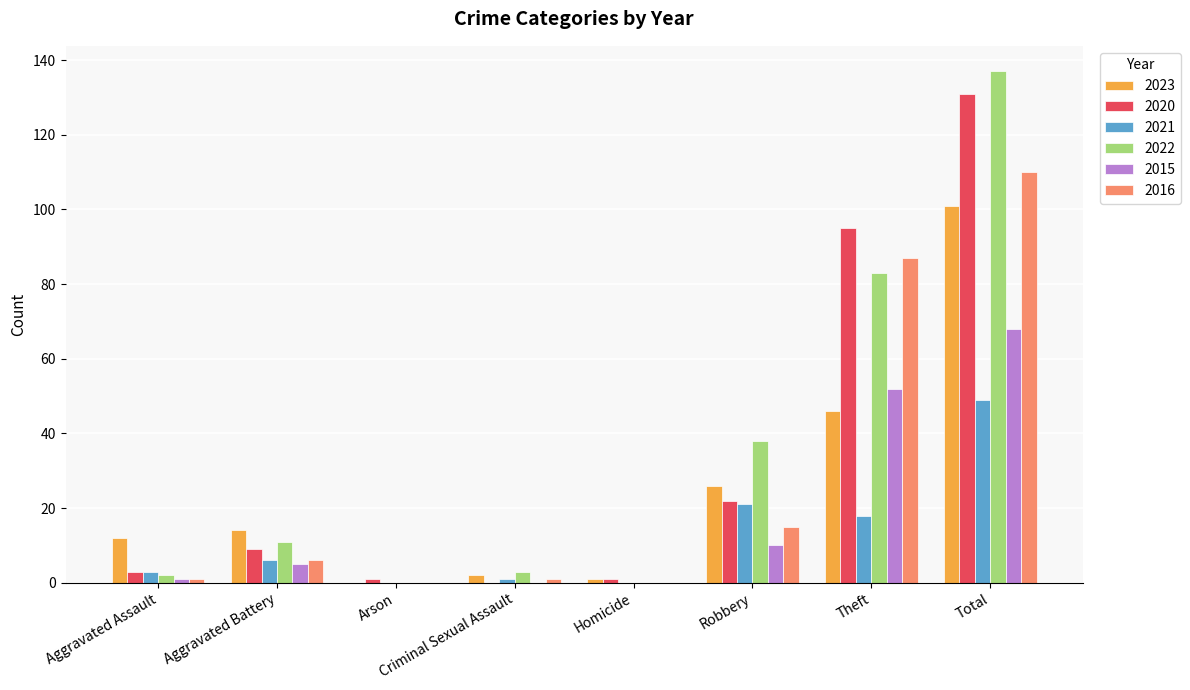

Which series changed the most between Theft and Total?

2023